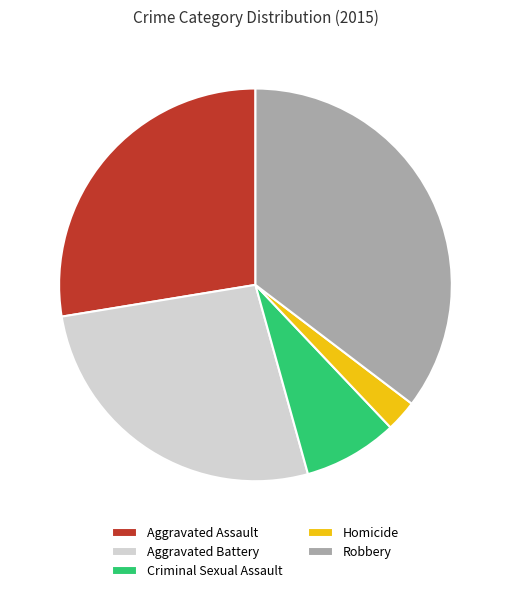

Combined, do Aggravated Battery and Criminal Sexual Assault account for over 50%?

No